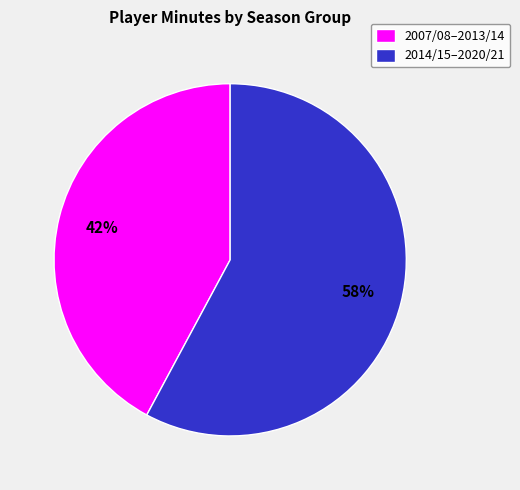

Which slice is the smallest?

2007/08–2013/14